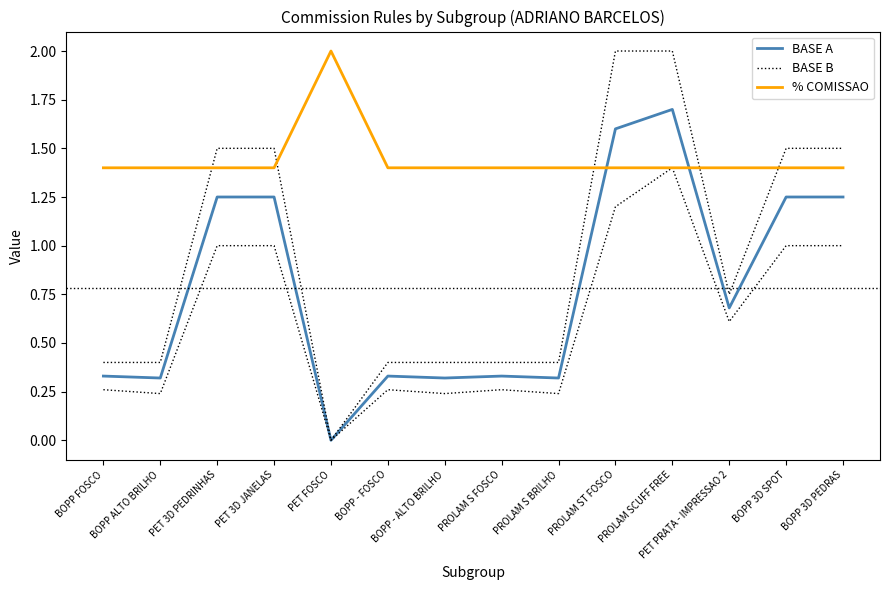

What is the total value across all series at PET FOSCO?

2.0